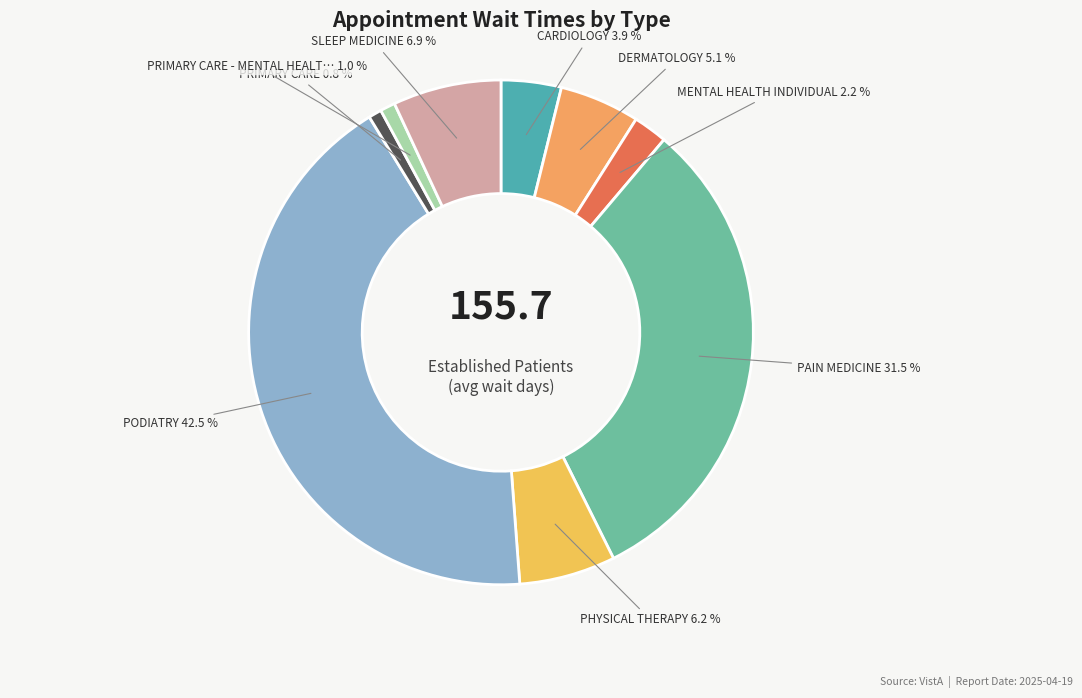

Is there a majority slice in this chart?

No